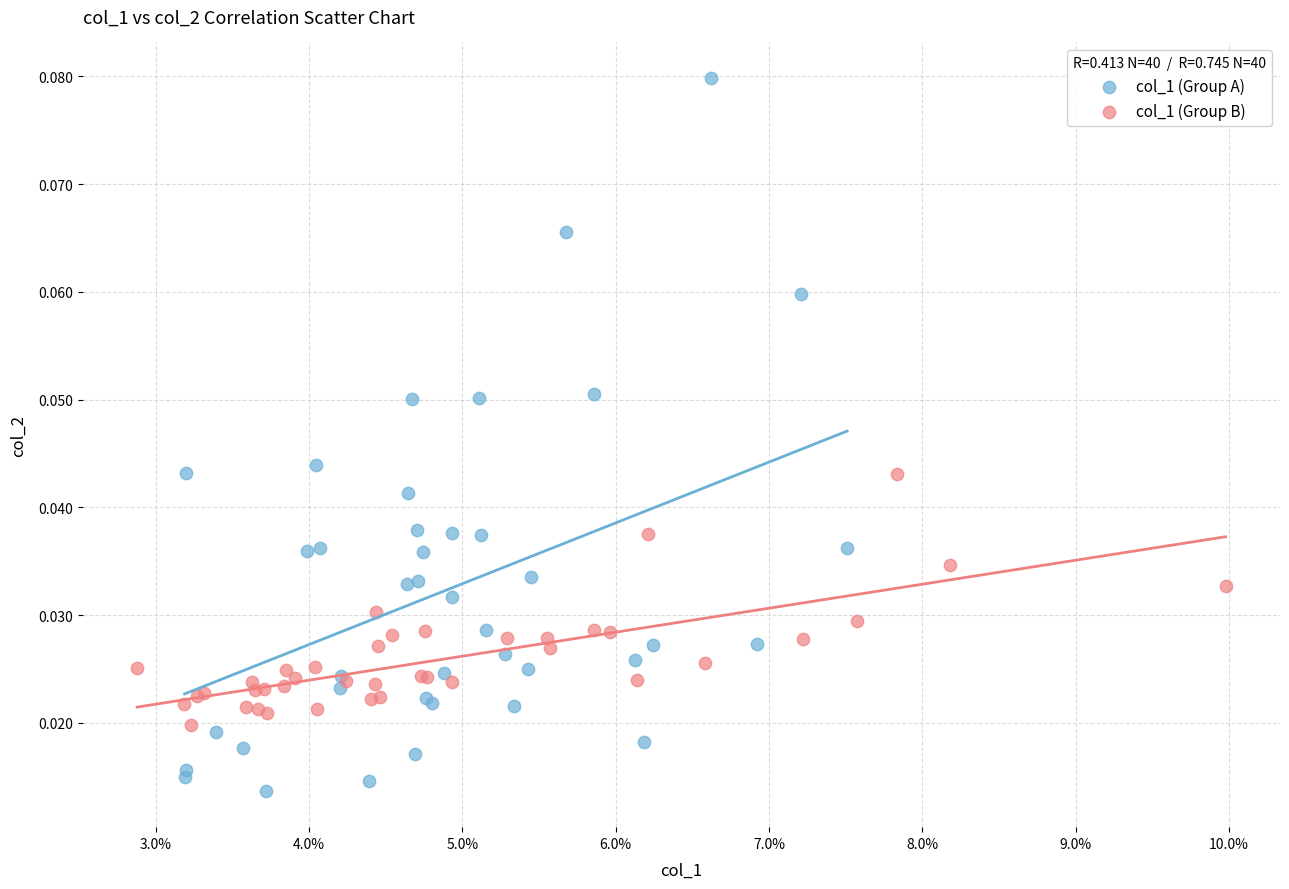

What are all the series names shown in the legend?

col_1 (Group A), col_1 (Group B)